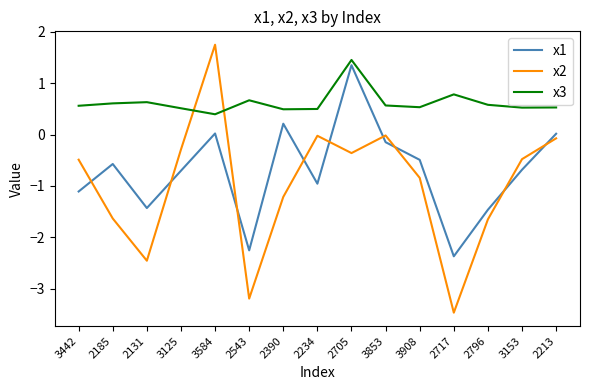

What is the difference between the maximum and minimum values in the x1 series?

3.7